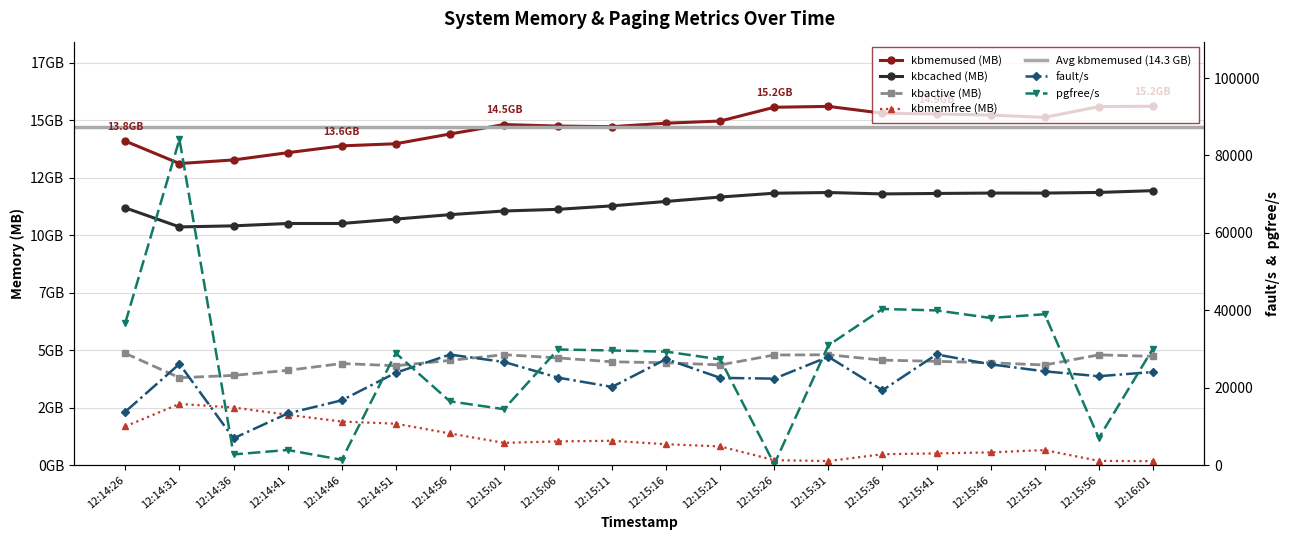

Does the chart display data point markers on the line(s)?

Yes